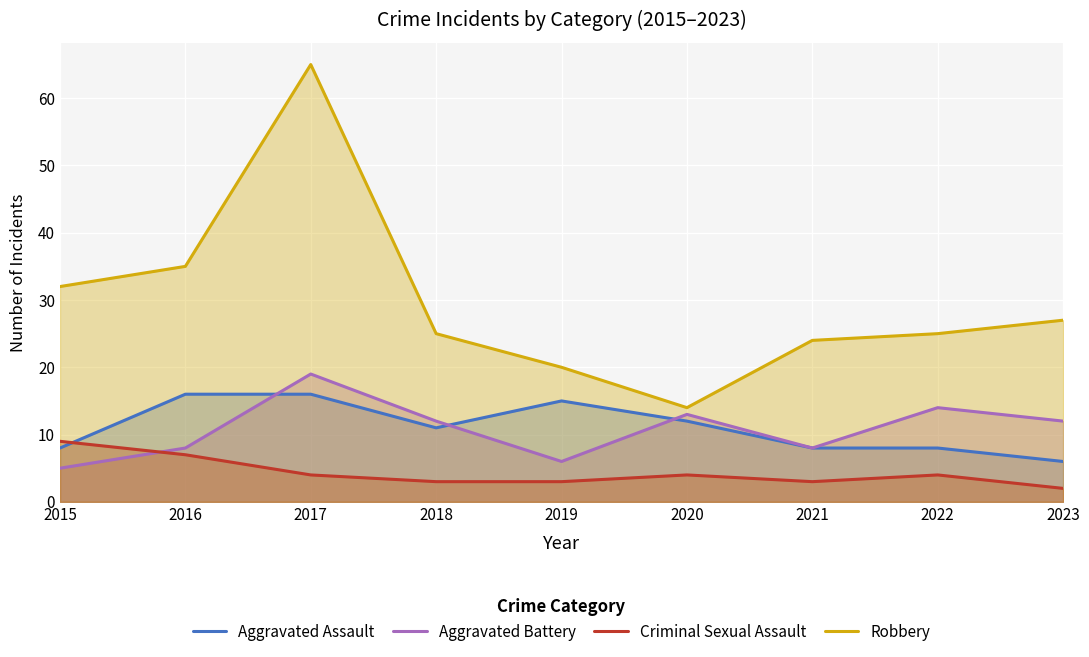

Reading right to left, what are all the values shown in this chart?

Aggravated Assault: 2023=6	2022=8	2021=8	2020=12	2019=15	2018=11	2017=16	2016=16	2015=8
Aggravated Battery: 2023=12	2022=14	2021=8	2020=13	2019=6	2018=12	2017=19	2016=8	2015=5
Criminal Sexual Assault: 2023=2	2022=4	2021=3	2020=4	2019=3	2018=3	2017=4	2016=7	2015=9
Robbery: 2023=27	2022=25	2021=24	2020=14	2019=20	2018=25	2017=65	2016=35	2015=32